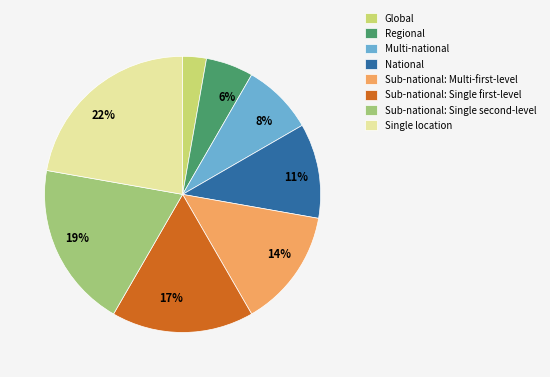

Is the sum of Single location and Regional greater than half?

No